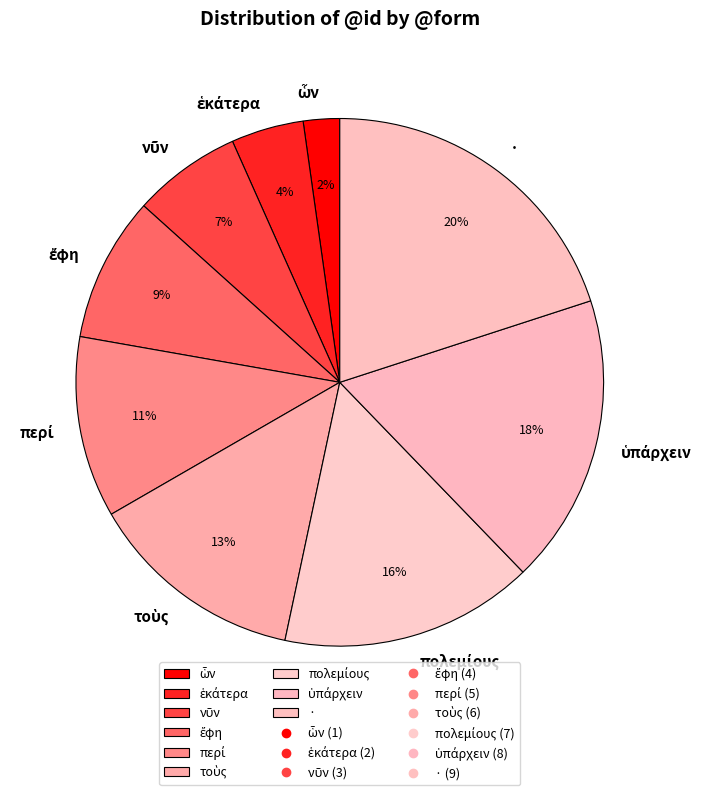

Which slice is the largest?

·